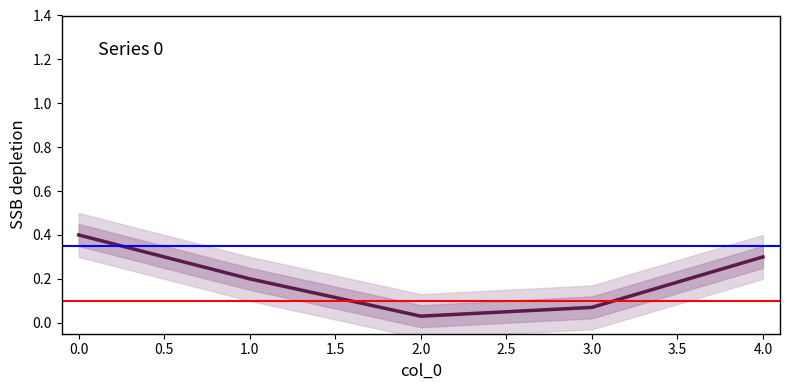

How many categories are shown in the chart?

5